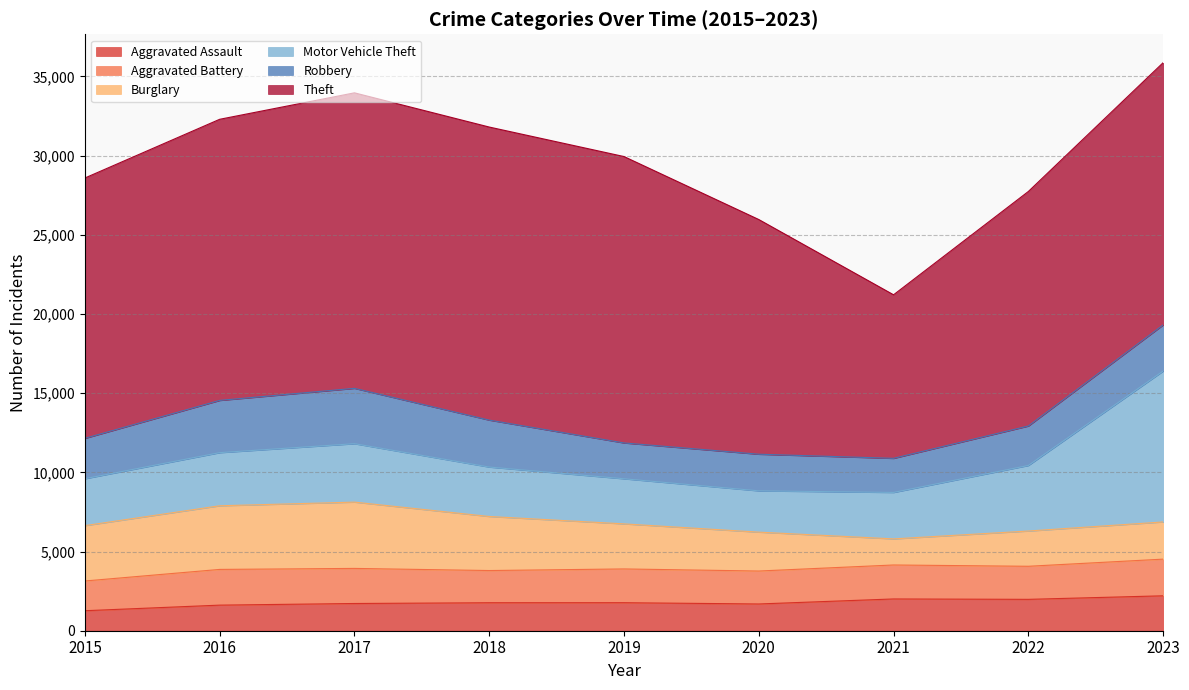

How many times do Motor Vehicle Theft and Burglary cross each other?

1